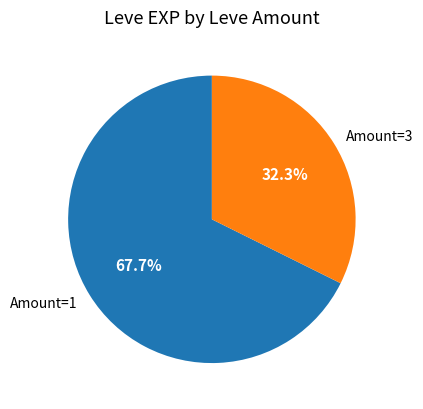

How many segments does this pie chart have?

2